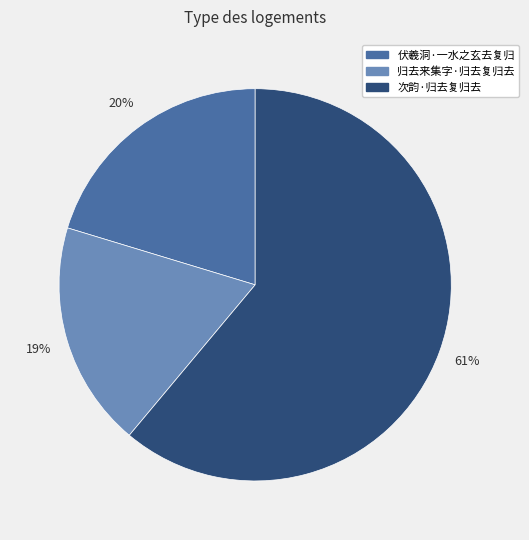

Approximately how many times larger is the value at 归去来集字·归去复归去 compared to 次韵·归去复归去?

0.3